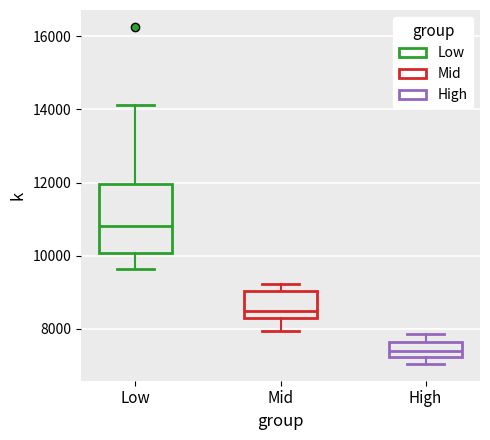

Reading left to right, transcribe this box plot: for each box, give where its median line is, the range the box spans, and where its two whiskers end, as read against the y-axis. The values are not printed on the chart, so give them approximately, as read against the axis.

Low: median 10800, box 10000 to 12000, whiskers 9600 to 14200
Mid: median 8600, box 8200 to 9000, whiskers 8000 to 9200
High: median 7400, box 7200 to 7600, whiskers 7000 to 7800